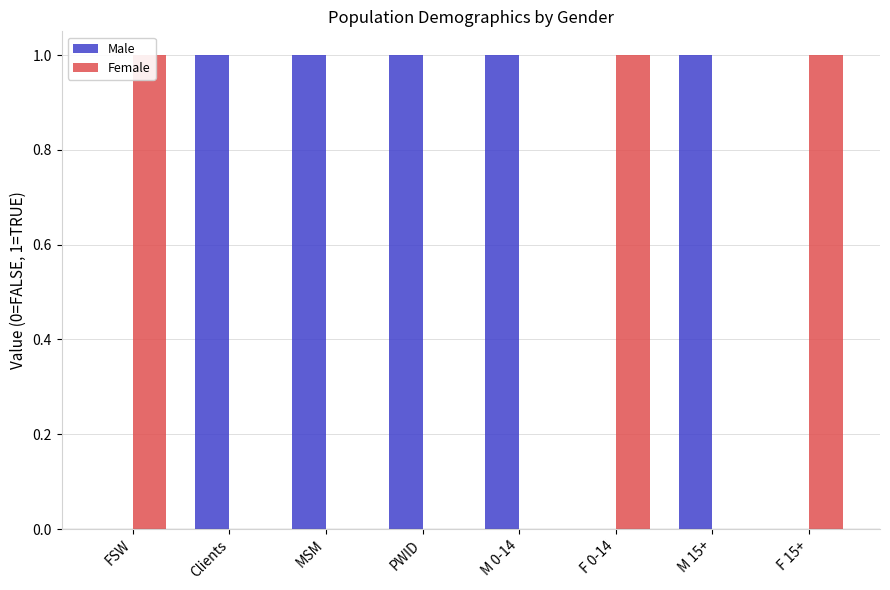

What is the difference between the maximum and minimum values in the Male series?

1